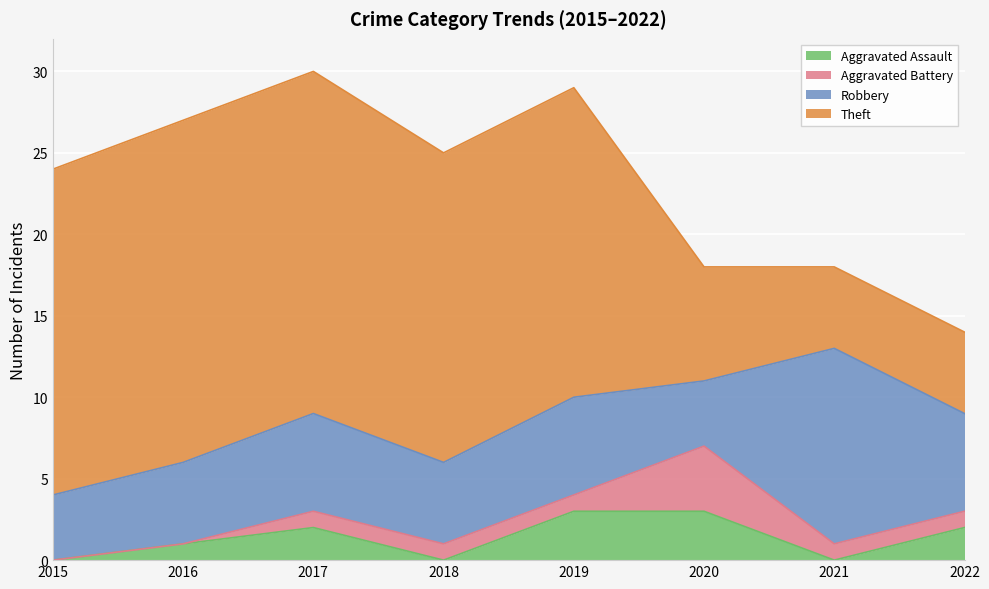

At which label does Theft reach its minimum?

2021